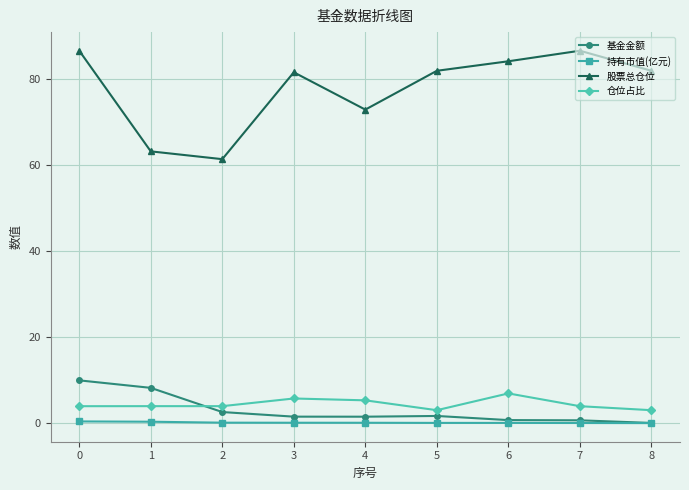

Is the value of 仓位占比 at 5 greater than the value of 持有市值(亿元) at 2?

Yes